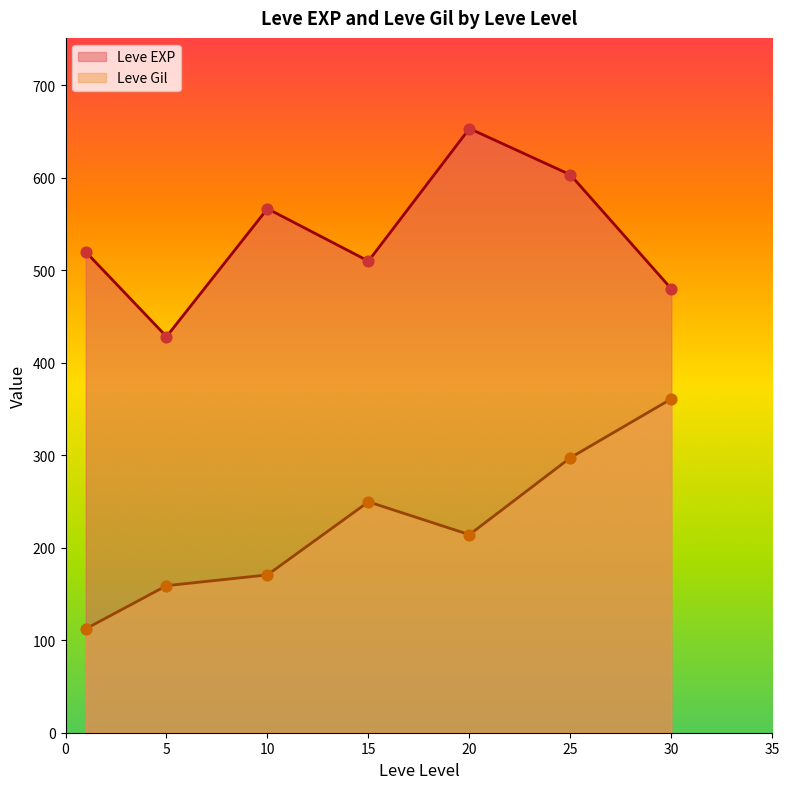

At which category is the sum across all series the highest?

25